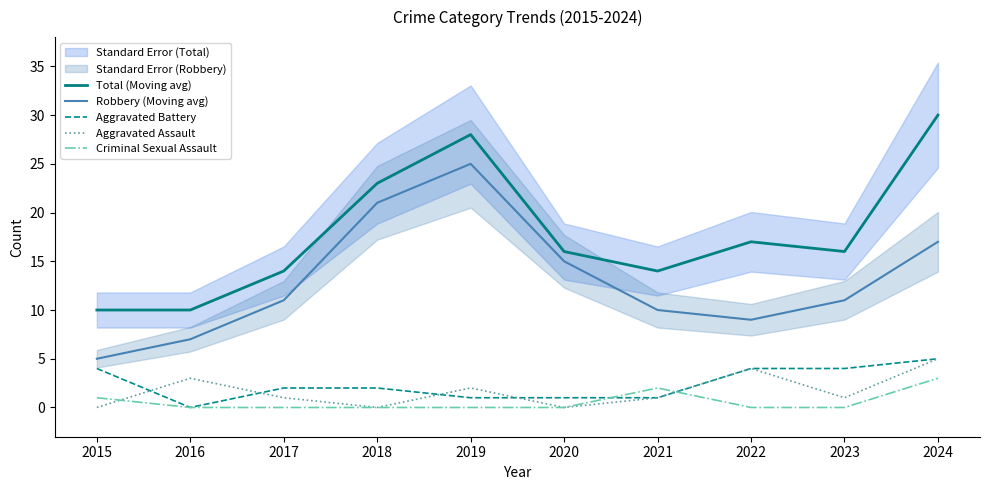

The Robbery (Moving avg) series shows 10 at 2021. True or false?

True